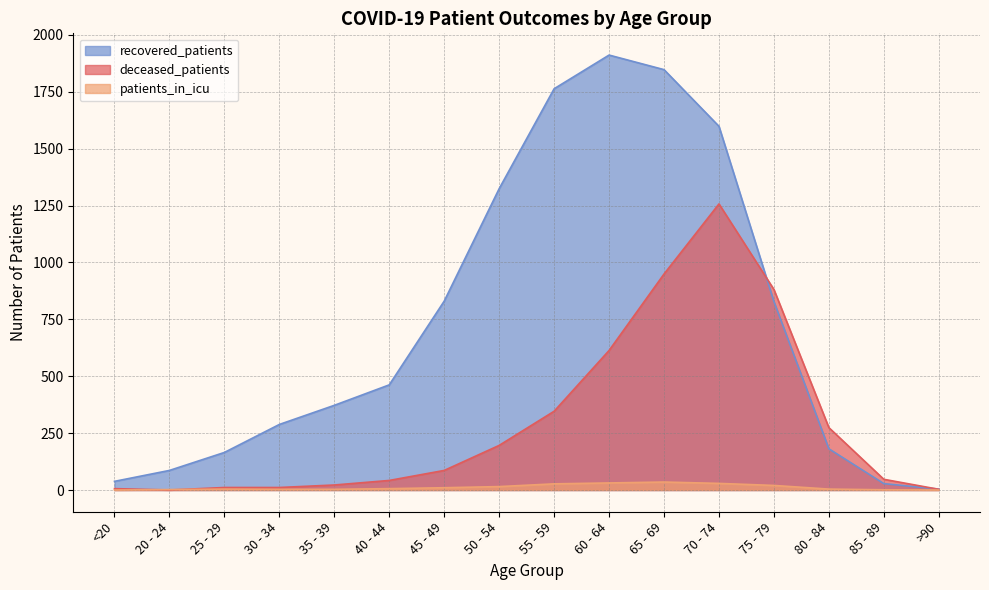

What are all the series names shown in the legend?

recovered_patients, deceased_patients, patients_in_icu